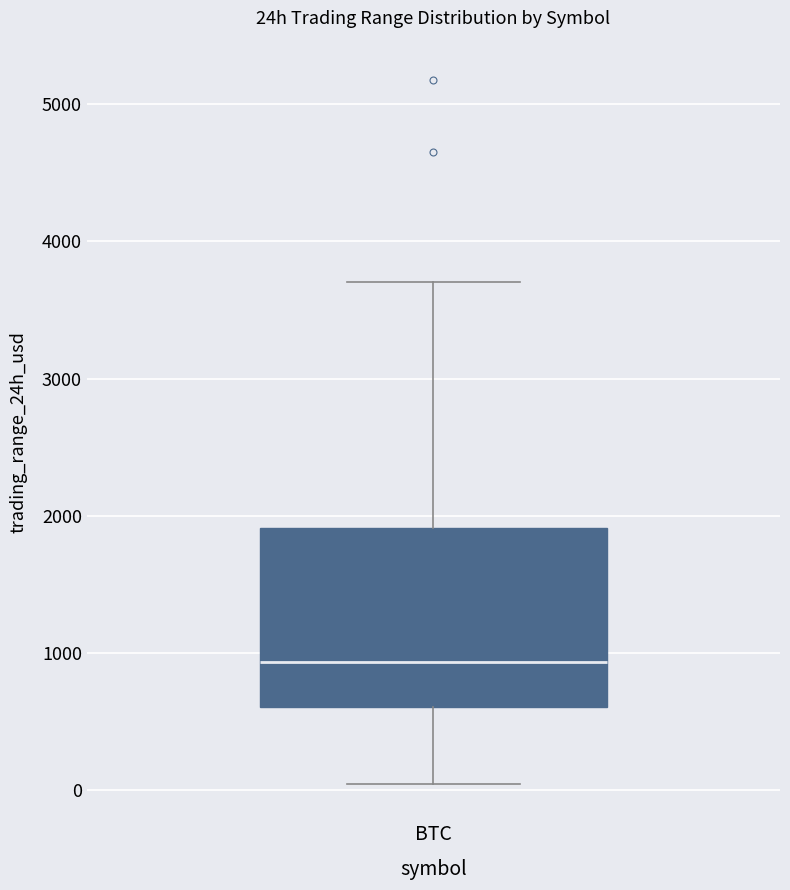

Where does the upper whisker of the box for BTC end on the y-axis? The values are not printed on the chart, so give them approximately, as read against the axis.

3700